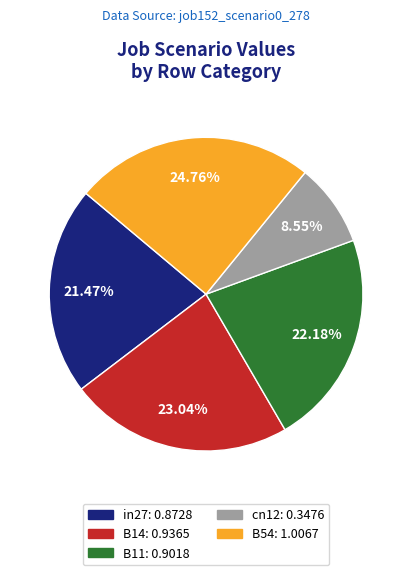

To the nearest percent, what is the average slice percentage?

20%